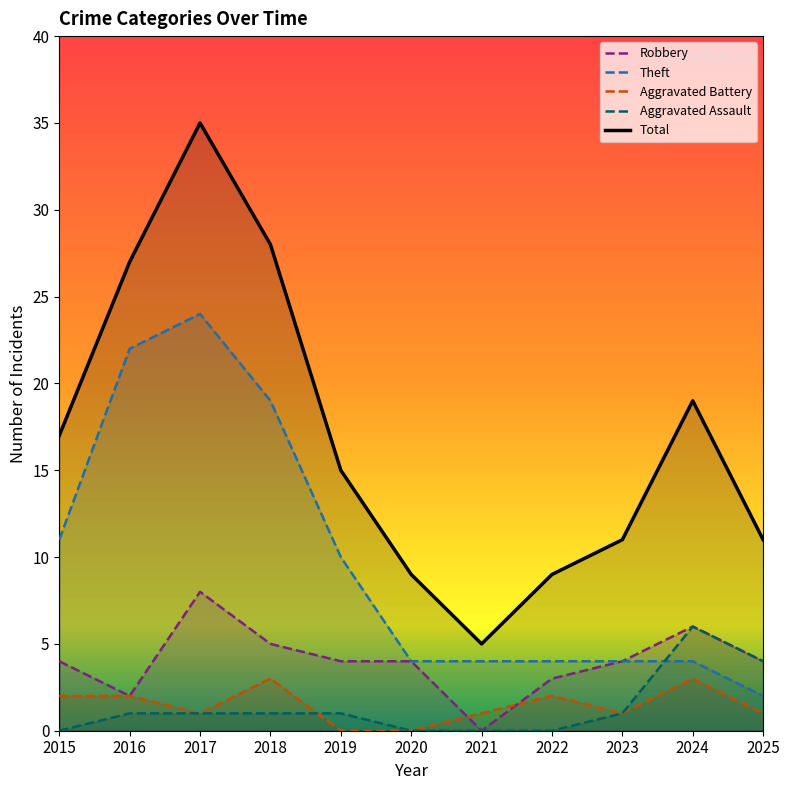

At which category does Aggravated Assault reach its first local peak?

2024